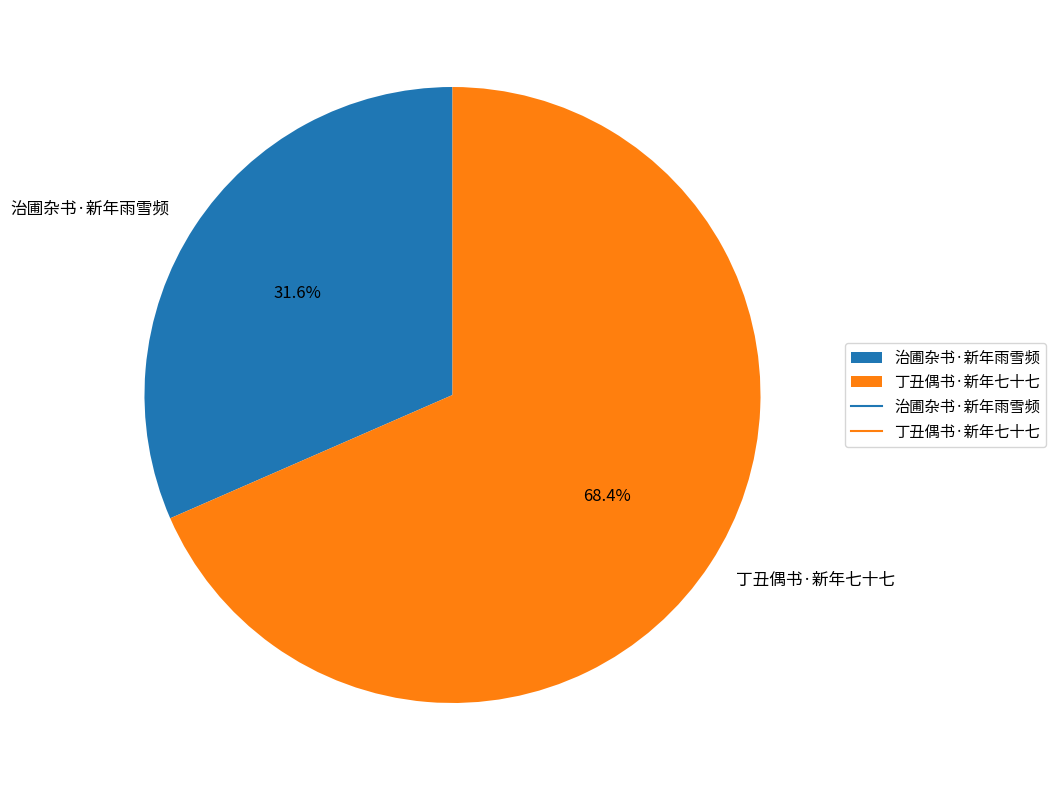

Is 治圃杂书·新年雨雪频 the majority of the pie?

No